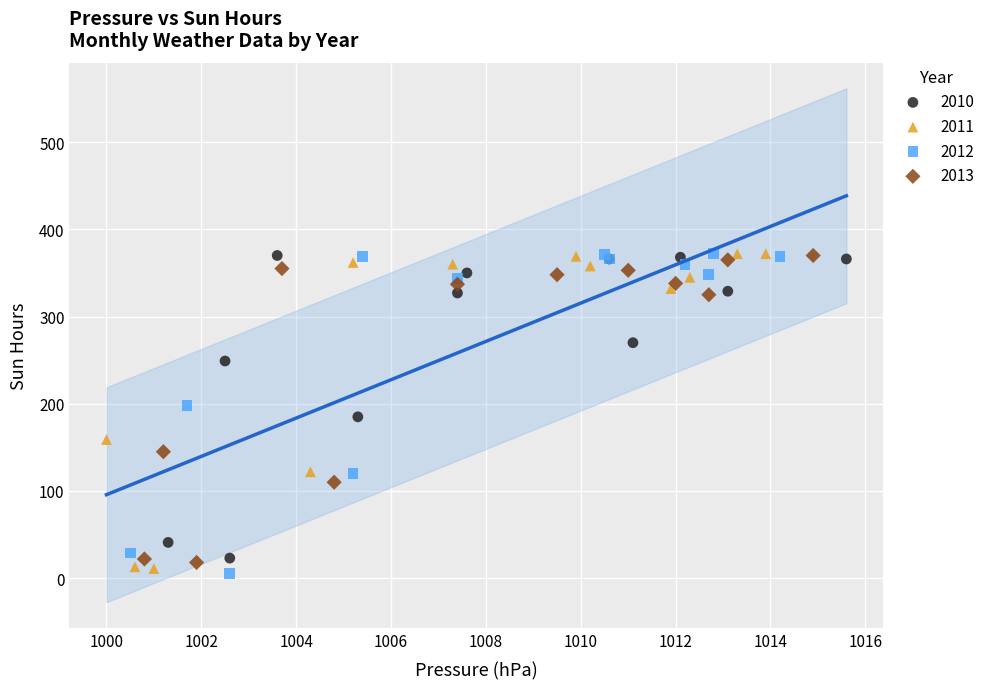

What are all the series names shown in the legend?

2010, 2011, 2012, 2013